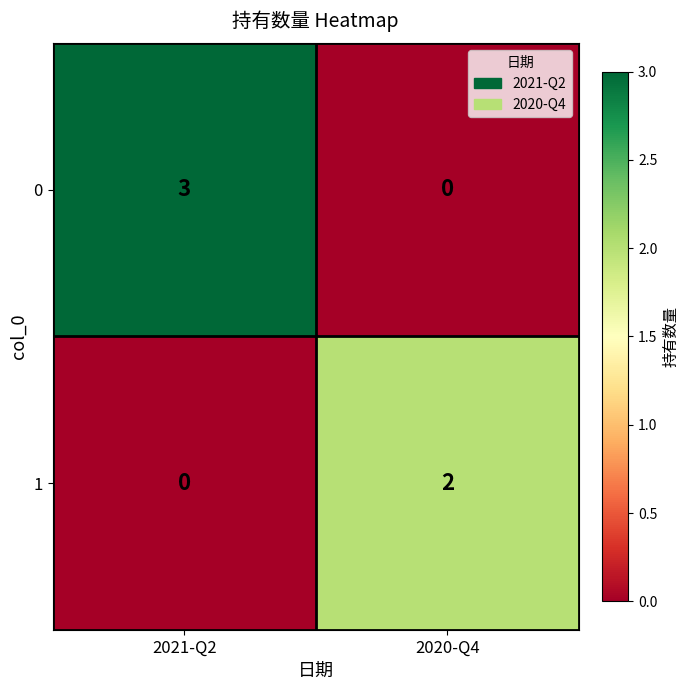

Reading left to right, what are all the values shown in this chart?

0: 3	0
1: 0	2